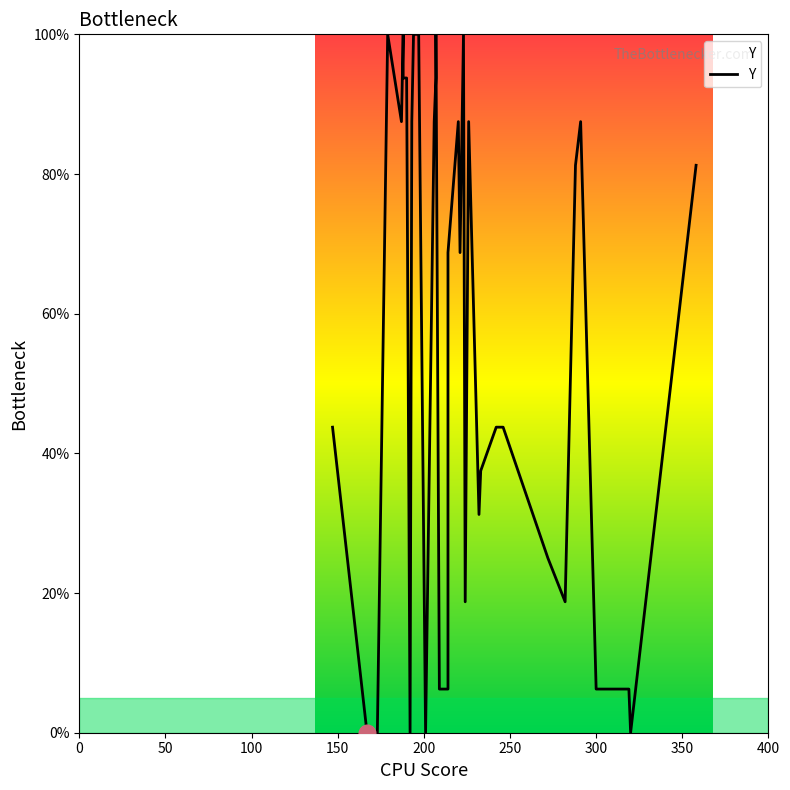

How many data points does each series have?

40